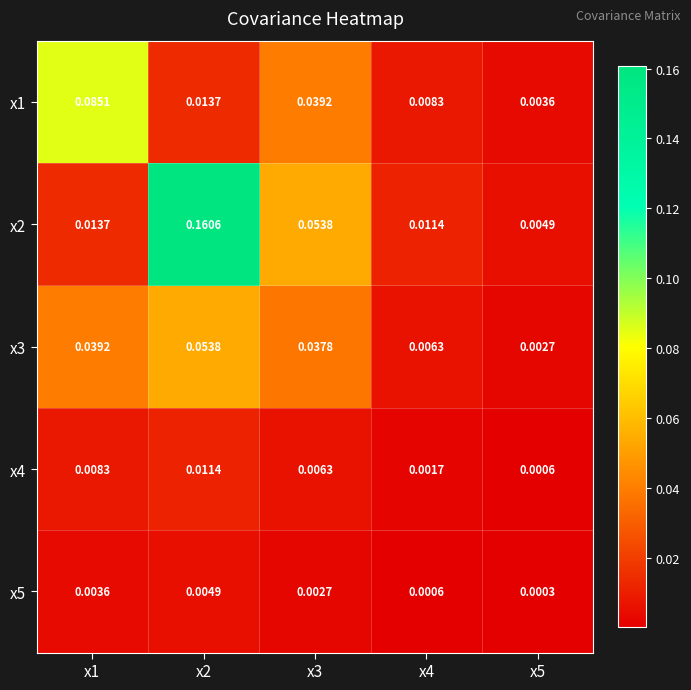

Which series has the widest spread of values?

x2